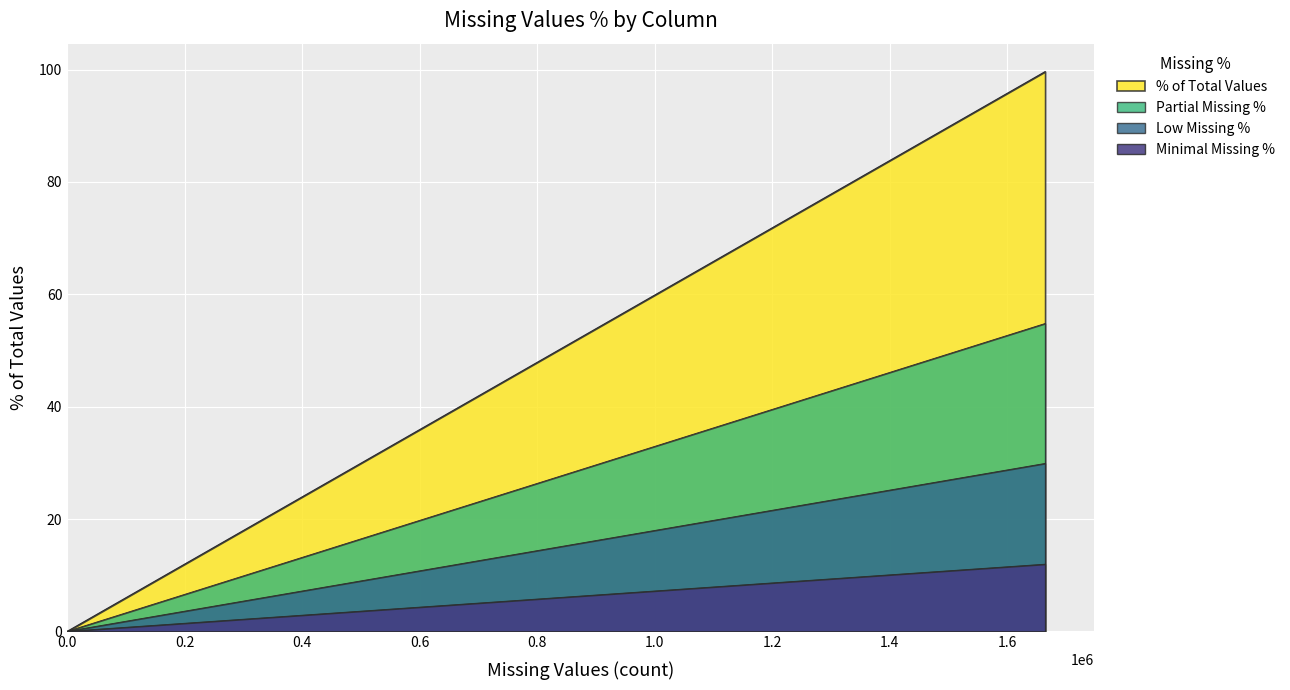

What is the difference between the maximum and minimum values?

99.6